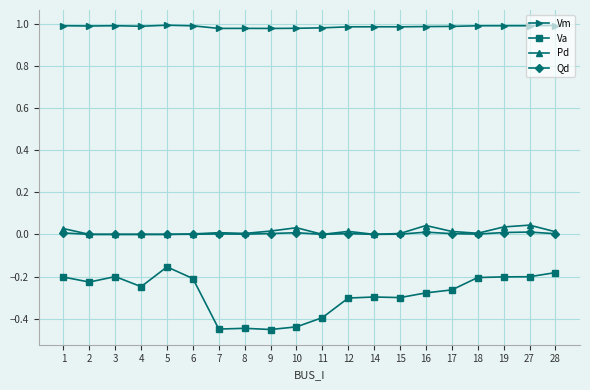

Count the number of categories in the chart.

20